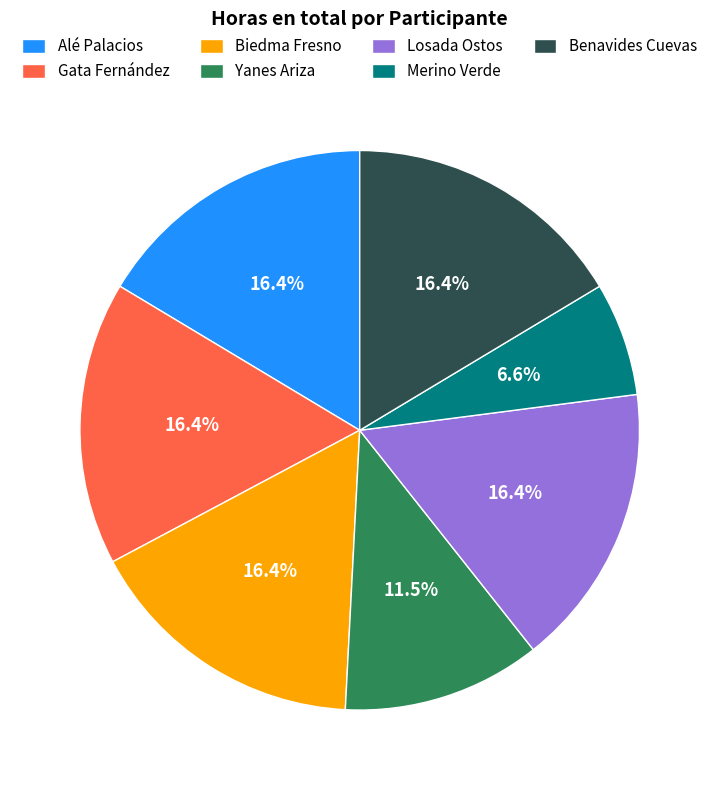

Does any single category account for the majority?

No